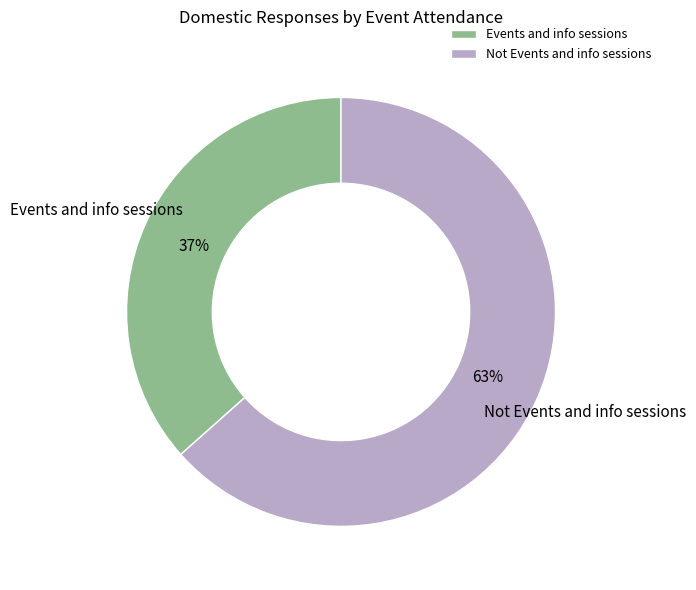

Is it true that Events and info sessions is 37% of the pie?

True